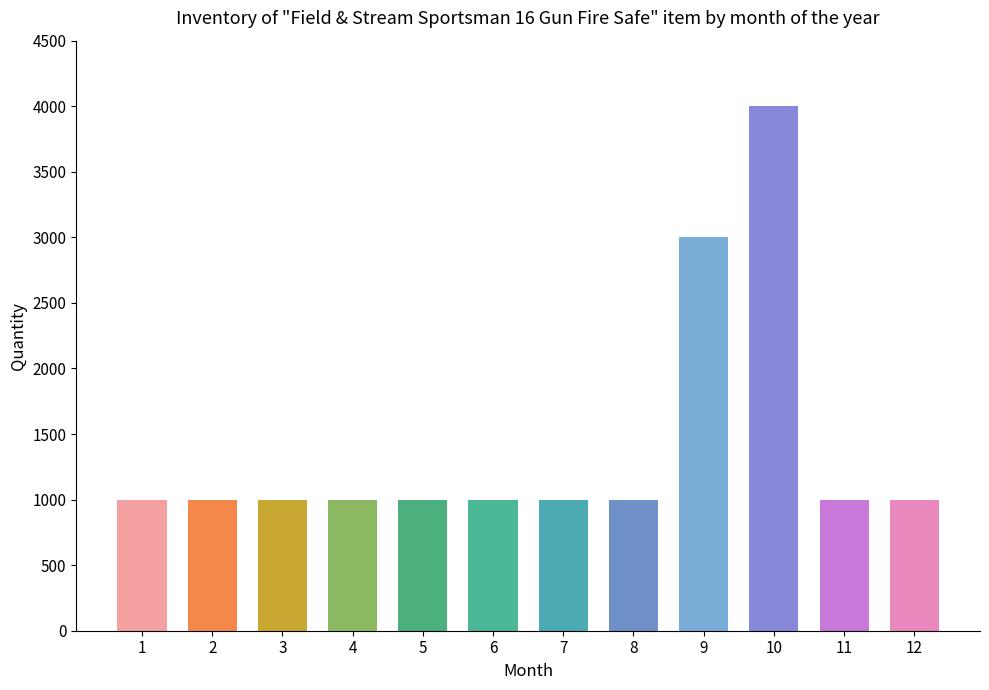

Approximately how many times larger is the value at 8 compared to 12?

1.0